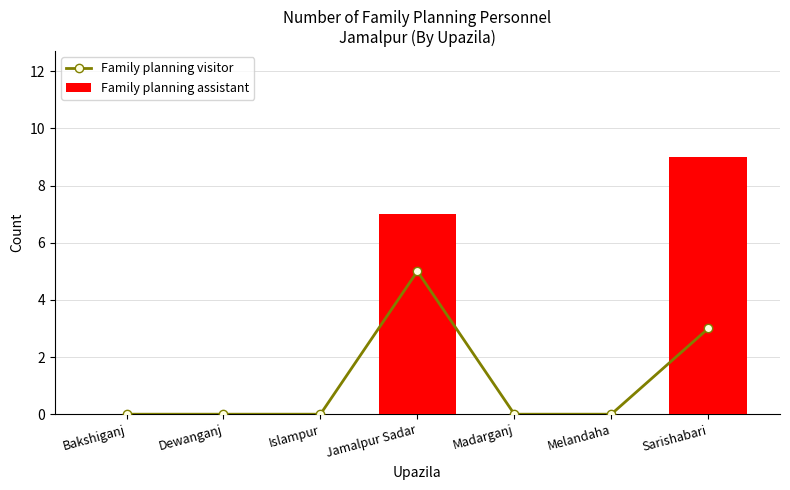

The value of Family planning assistant at Melandaha is 4. True or false?

False